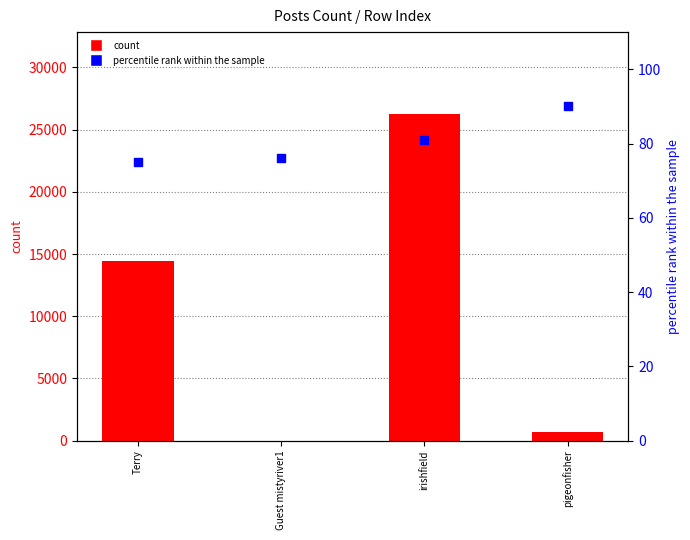

Which series contains the lowest Y value?

count